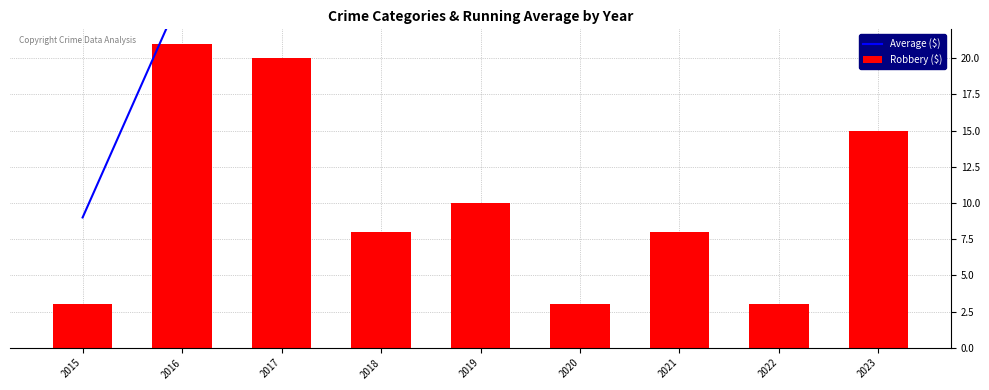

Reading left to right, what are all the values shown in this chart?

Average ($): 2015=9.0	2016=24.5	2017=28.7	2018=28.2	2019=28.8	2020=26.7	2021=25.6	2022=24.5	2023=25.8
Robbery ($): 2015=3.0	2016=21.0	2017=20.0	2018=8.0	2019=10.0	2020=3.0	2021=8.0	2022=3.0	2023=15.0